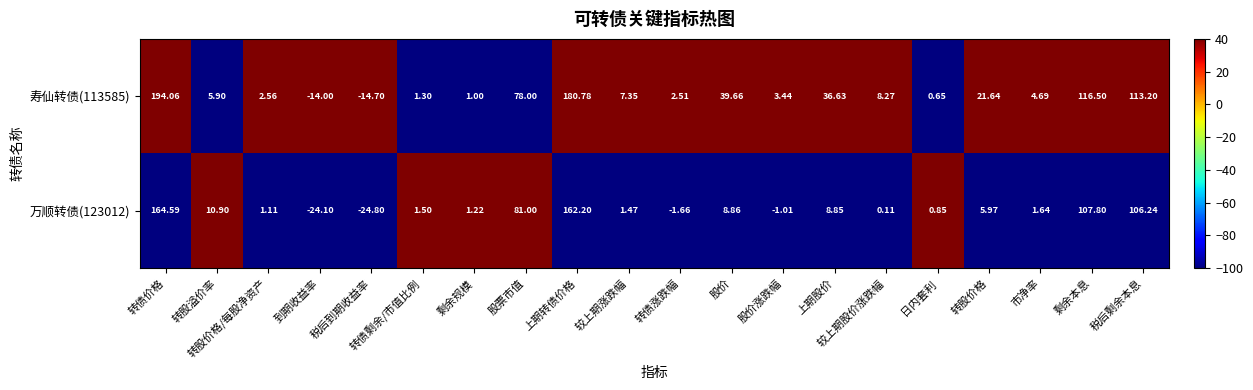

At which category is the sum across all series the highest?

转债价格